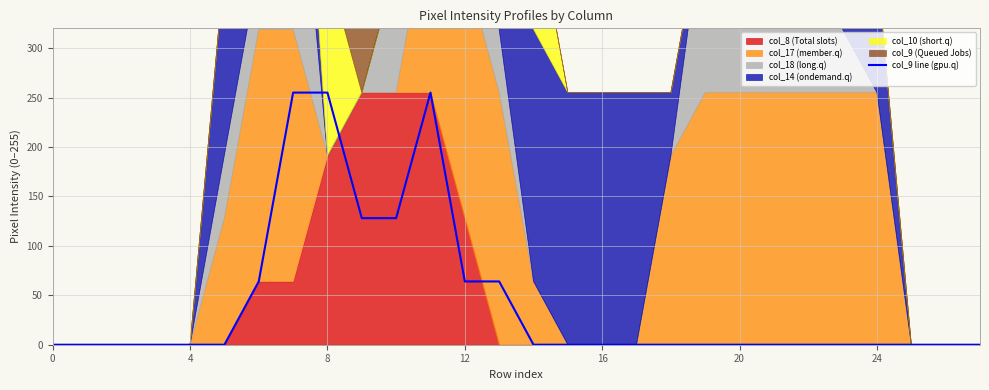

Reading right to left, extract all data points from this chart.

0	0	0	0	0	0	0	0	0	0	0	0	0	0	64	64	255	128	128	255	255	64	0	0	0	0	0	0